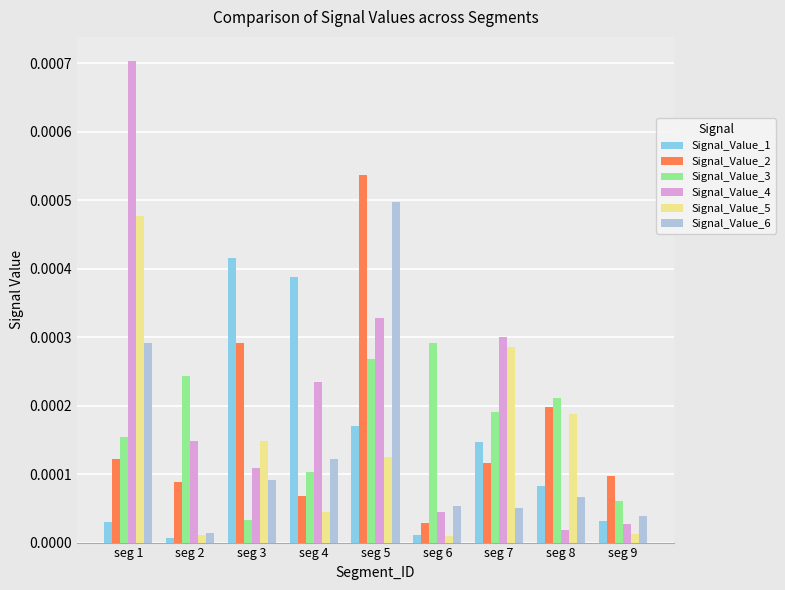

At which category is the sum across all series the highest?

seg 5